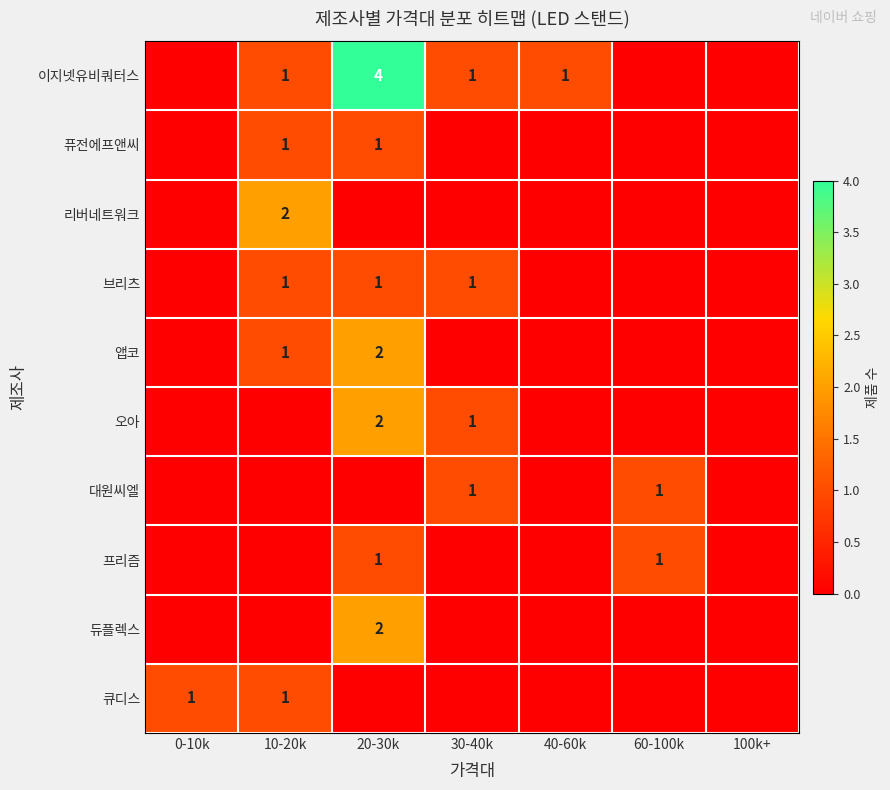

True or false: 퓨전에프앤씨 has a value of 2 at 10-20k.

False